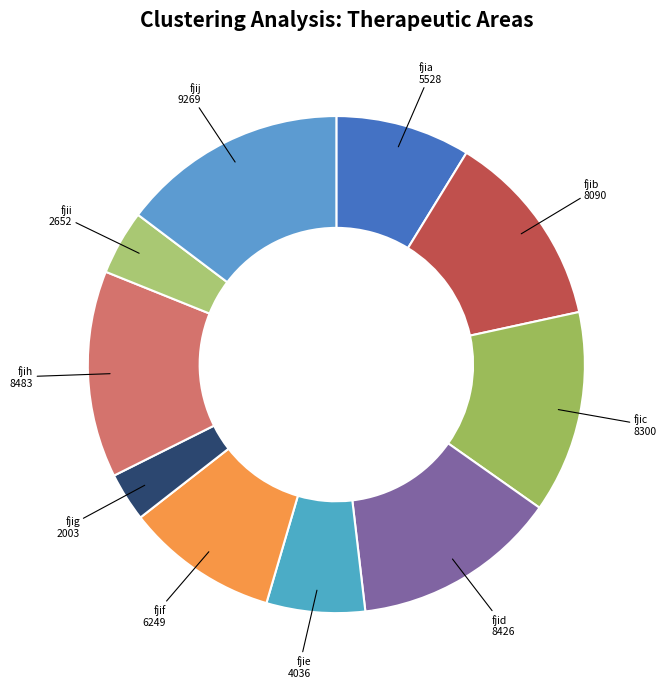

How many slices are in this pie chart?

10